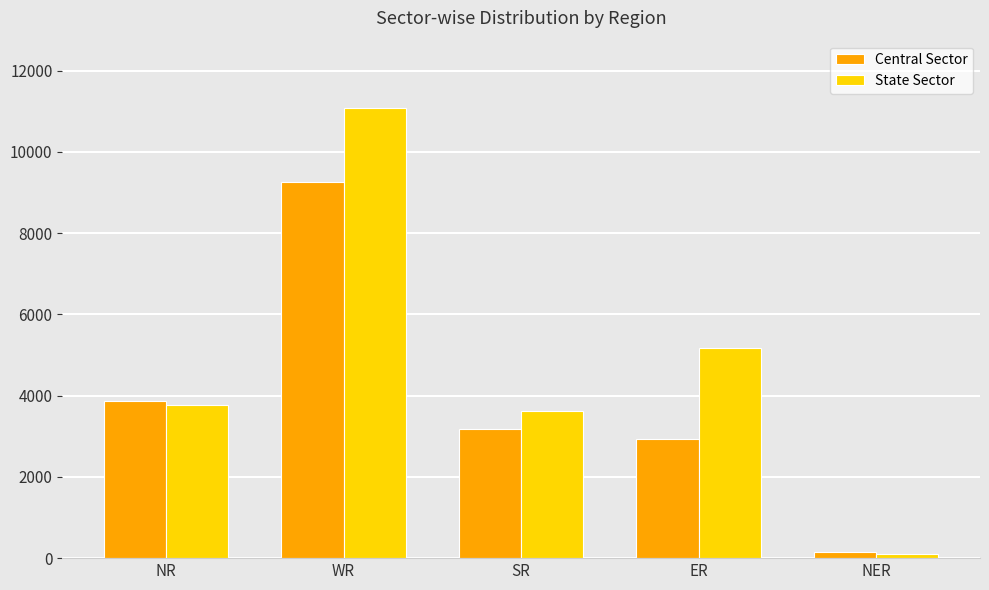

What is the label of the 3rd bar from the left?

SR